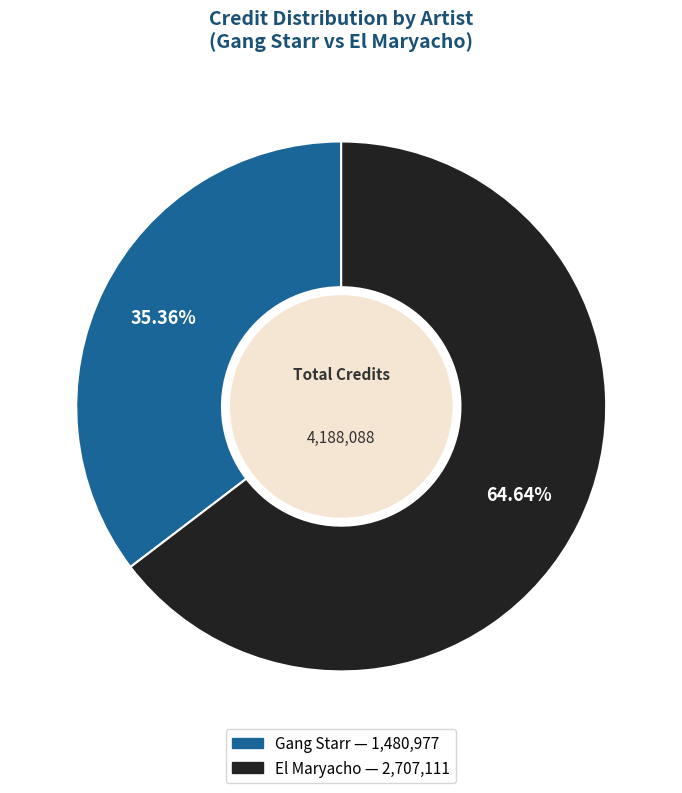

What portion of the pie excludes Gang Starr?

64.6%